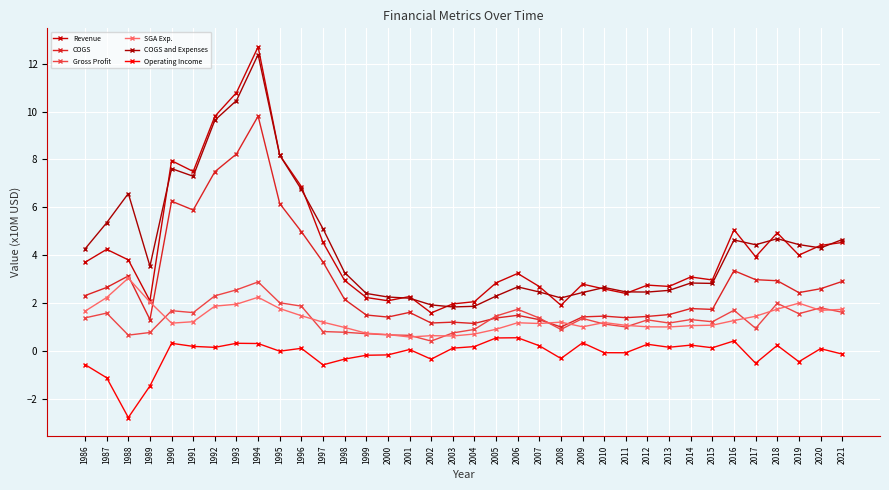

True or false: COGS and Expenses and Gross Profit cross at least once.

False